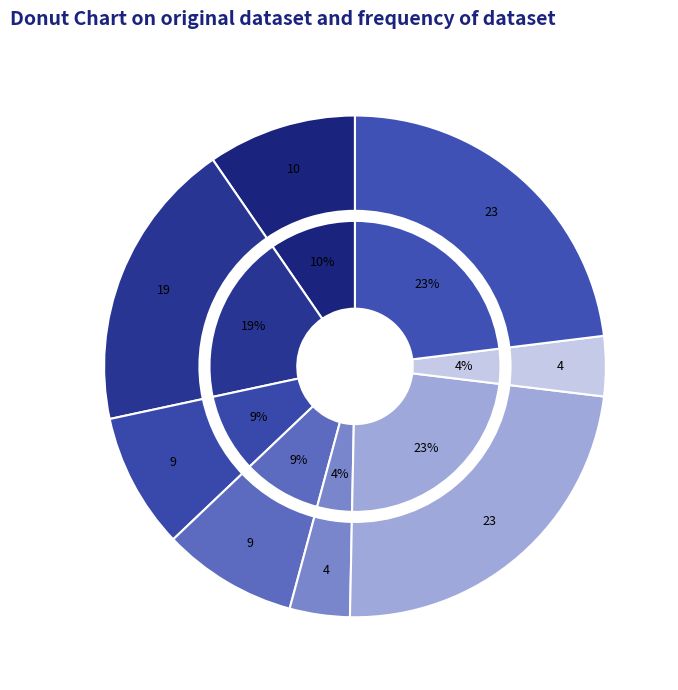

What percentage is the 正月十三日为小女绣蘅授命日志感 slice, to the nearest percent?

23%